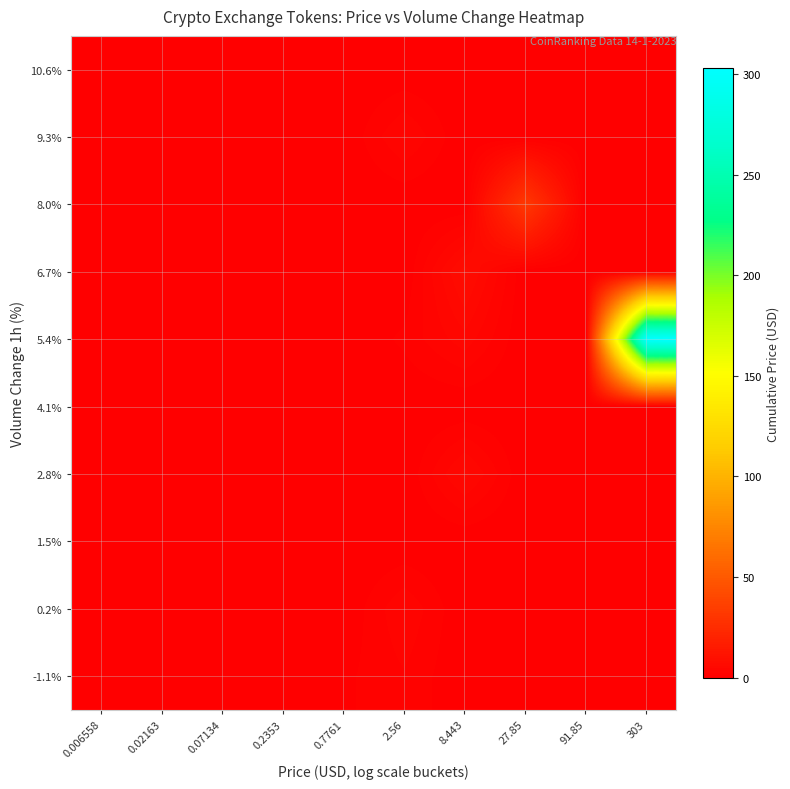

What is the total value across all series at 2.56?

10.9